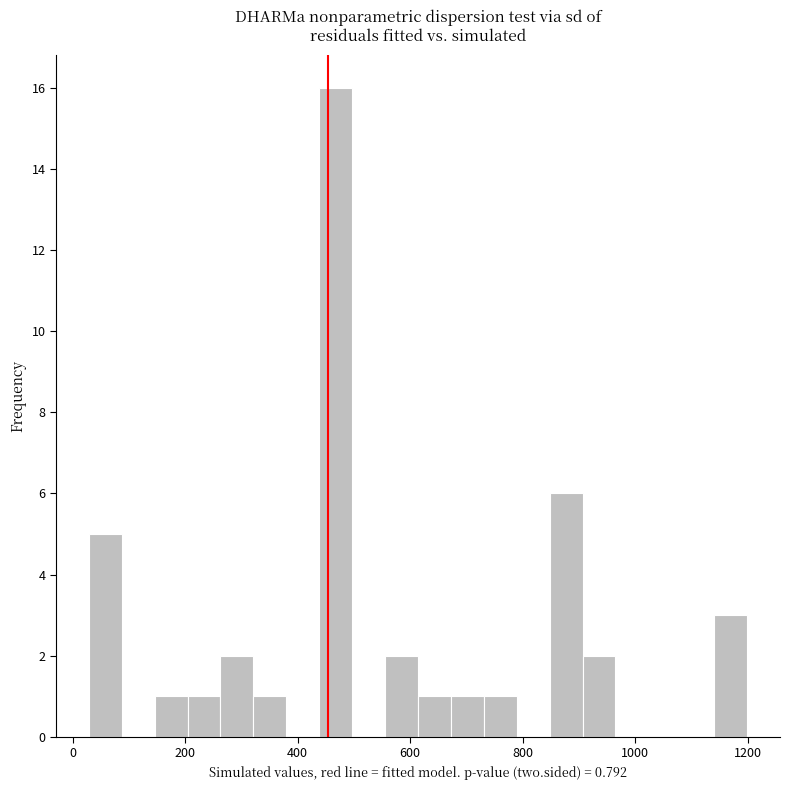

Around what value on the x-axis is the tallest bar? Give the approximate position of its centre, as read against the axis.

460